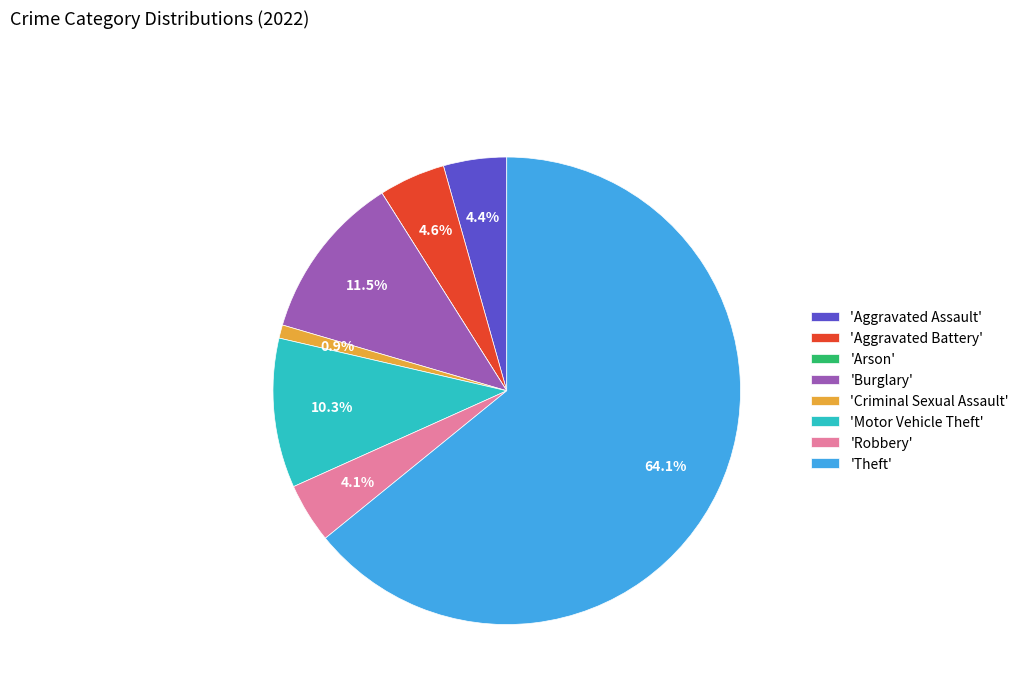

Which category accounts for the majority?

'Theft'